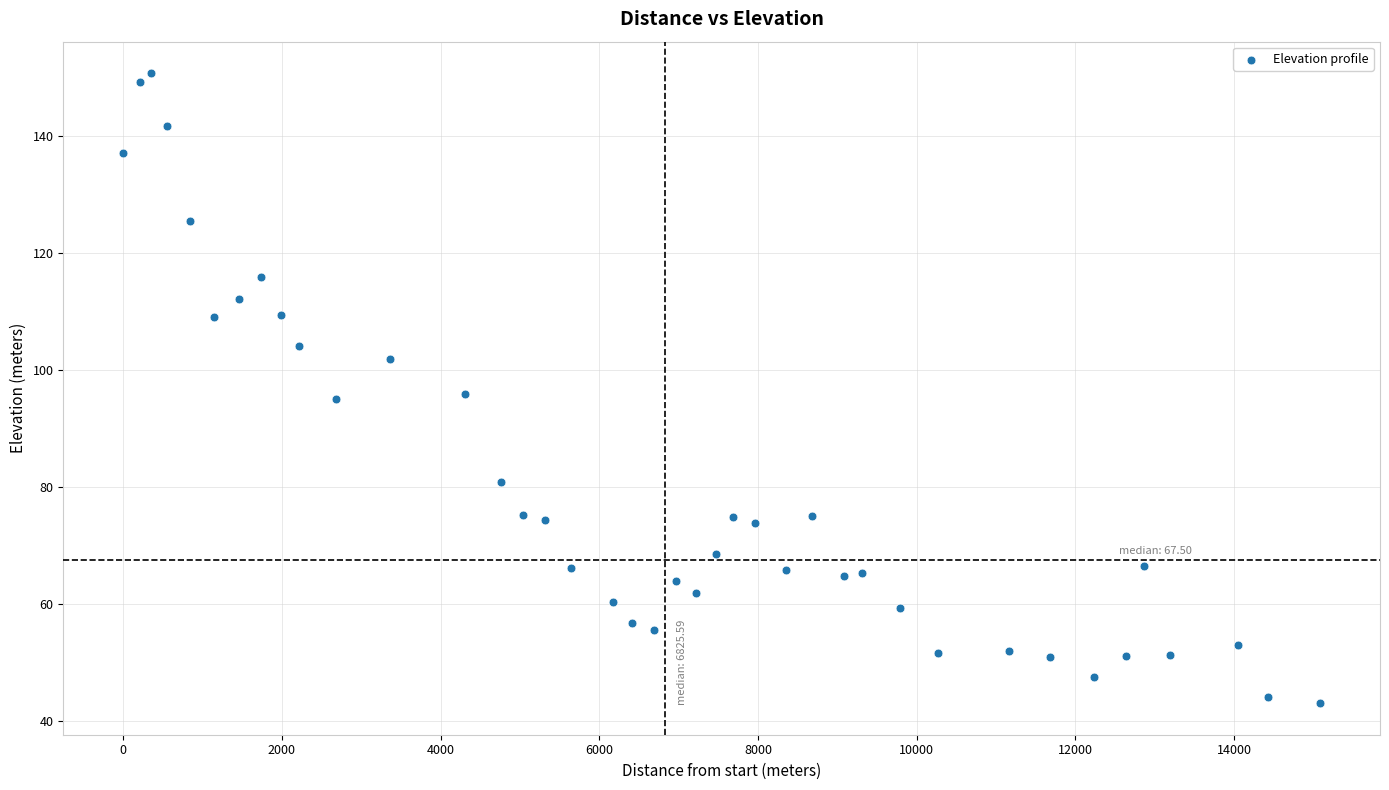

What is the range of X values (max minus min)?

15085.0